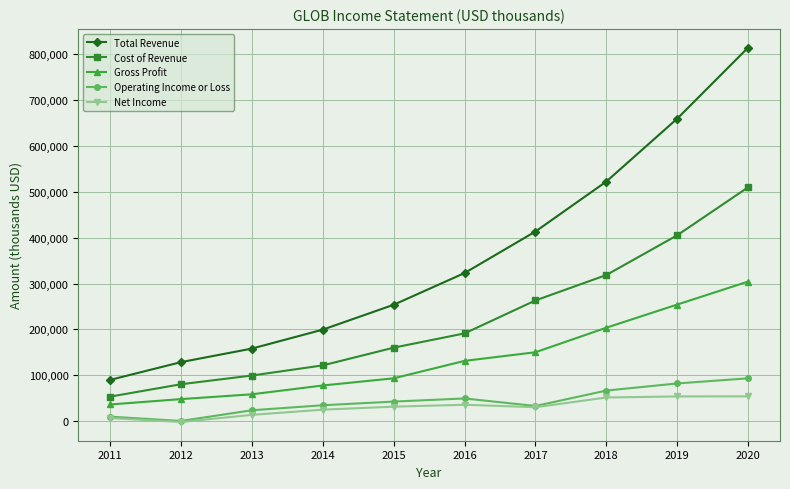

True or false: Total Revenue has more than 1 interior local peaks.

False